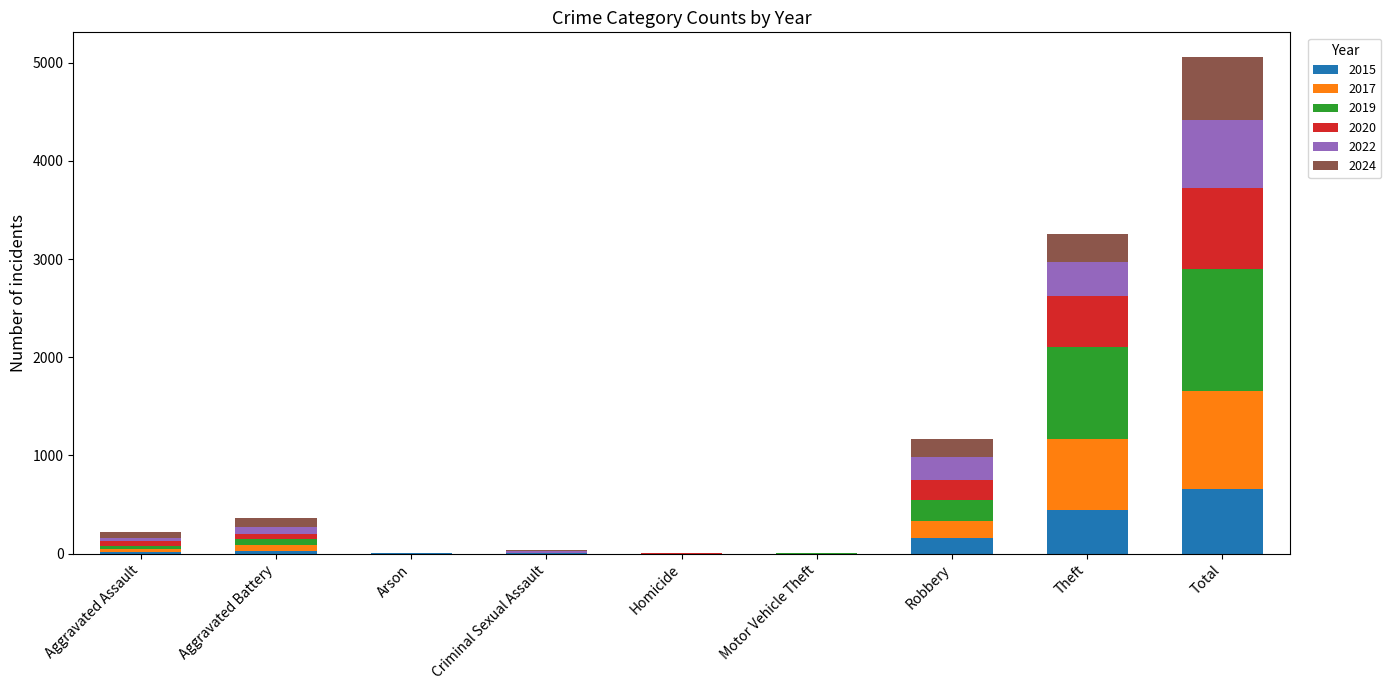

What are all the series names shown in the legend?

2015, 2017, 2019, 2020, 2022, 2024